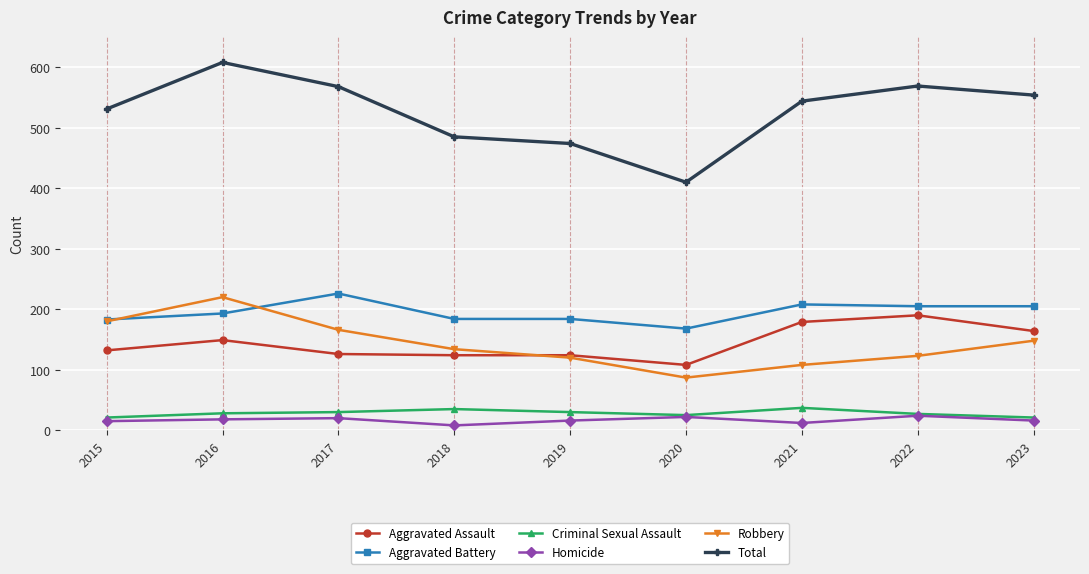

Where is Robbery nearest to the value 153?

2023